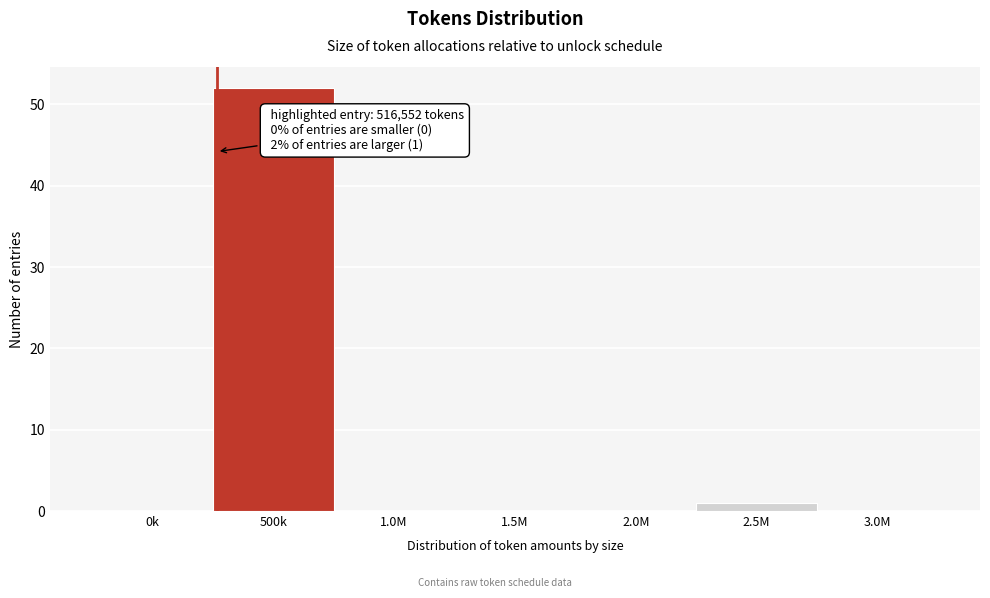

Reading right to left, extract all data points from this chart.

3.0M=0	2.5M=1	2.0M=0	1.5M=0	1.0M=0	500k=52	0k=0